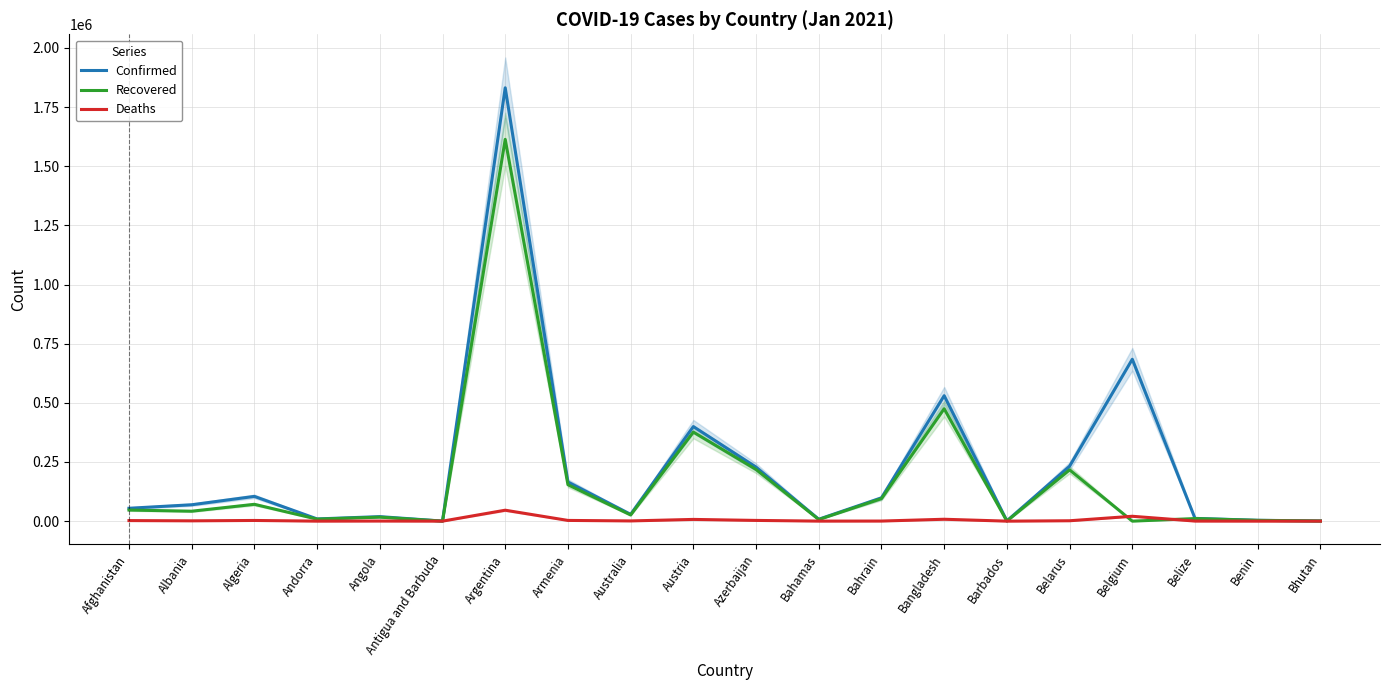

True or false: Deaths and Confirmed cross at least once.

False